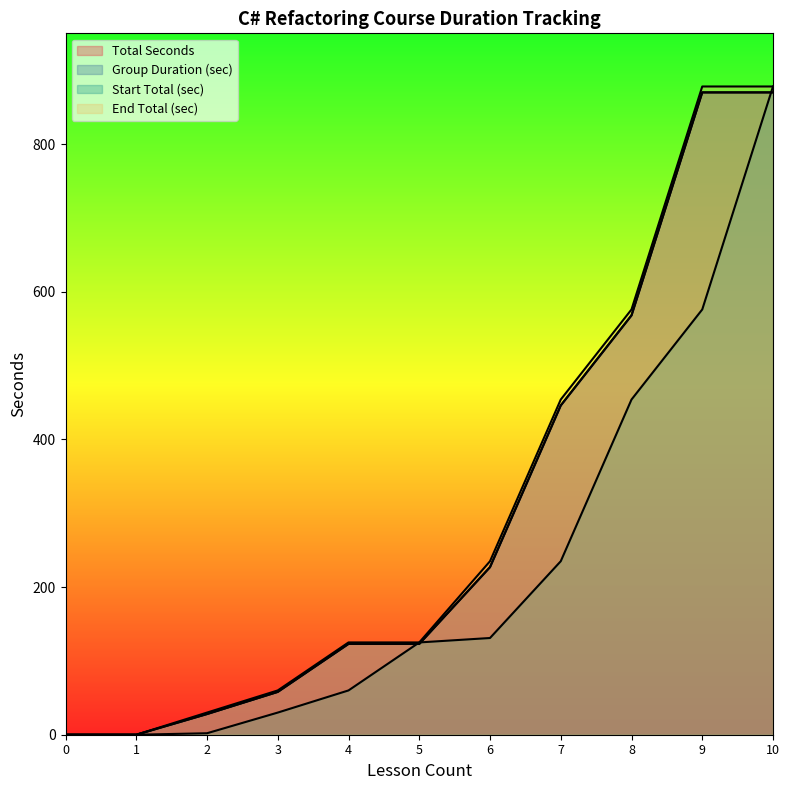

How many values in End Total (sec) are above zero?

9